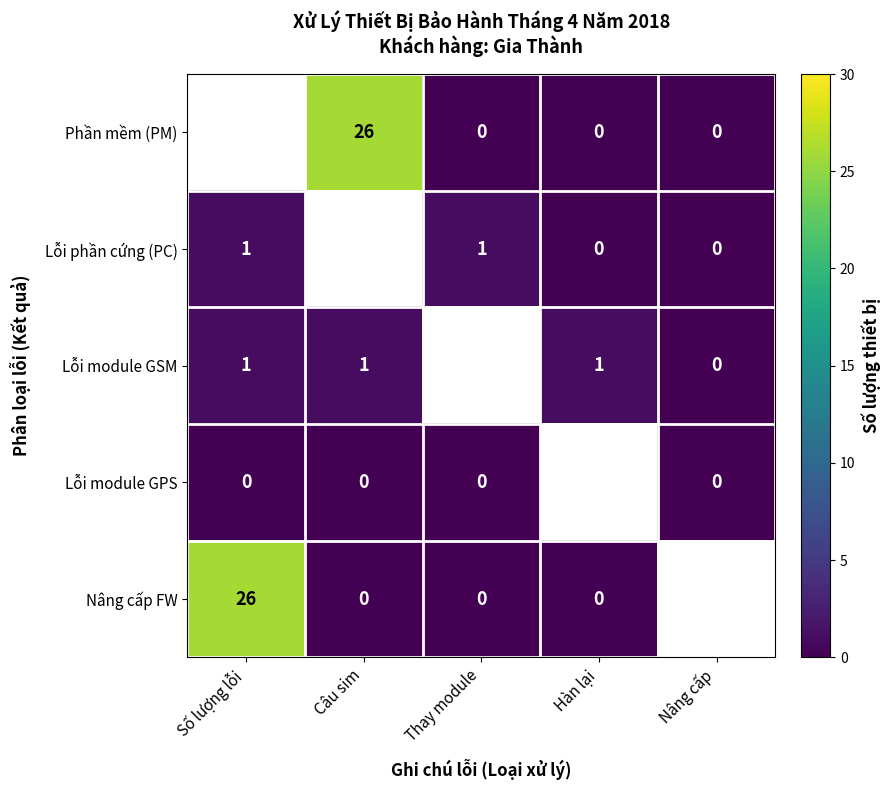

Is it true that Phần mềm (PM) equals 11 at Câu sim?

False